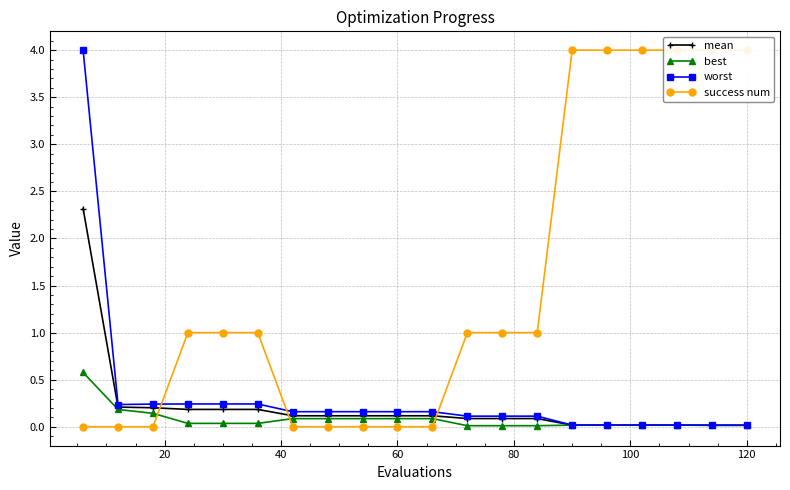

How many times do success num and best cross each other?

3